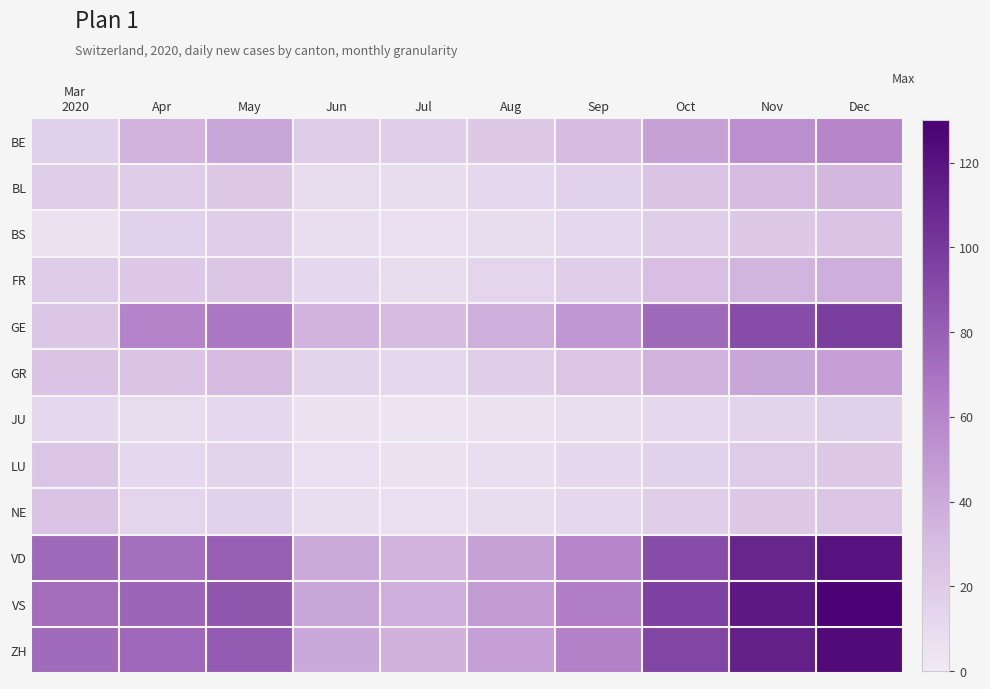

Reading left to right, transcribe all the data shown in this chart.

BE: Mar
2020=17	Apr=35	May=42	Jun=20	Jul=18	Aug=22	Sep=30	Oct=45	Nov=55	Dec=60
BL: Mar
2020=18	Apr=19	May=22	Jun=10	Jul=9	Aug=12	Sep=16	Oct=25	Nov=30	Dec=33
BS: Mar
2020=5	Apr=16	May=18	Jun=8	Jul=7	Aug=9	Sep=12	Oct=18	Nov=22	Dec=25
FR: Mar
2020=19	Apr=21	May=24	Jun=12	Jul=10	Aug=14	Sep=18	Oct=28	Nov=34	Dec=38
GE: Mar
2020=23	Apr=61	May=68	Jun=35	Jul=30	Aug=38	Sep=50	Oct=75	Nov=90	Dec=98
GR: Mar
2020=25	Apr=25	May=30	Jun=15	Jul=12	Aug=18	Sep=24	Oct=35	Nov=42	Dec=46
JU: Mar
2020=12	Apr=10	May=12	Jun=5	Jul=4	Aug=6	Sep=8	Oct=12	Nov=15	Dec=17
LU: Mar
2020=24	Apr=12	May=15	Jun=7	Jul=6	Aug=8	Sep=11	Oct=16	Nov=20	Dec=22
NE: Mar
2020=25	Apr=14	May=16	Jun=8	Jul=7	Aug=9	Sep=12	Oct=18	Nov=22	Dec=24
VD: Mar
2020=75	Apr=72	May=80	Jun=40	Jul=35	Aug=45	Sep=60	Oct=90	Nov=110	Dec=120
VS: Mar
2020=73	Apr=77	May=85	Jun=42	Jul=38	Aug=48	Sep=64	Oct=96	Nov=117	Dec=128
ZH: Mar
2020=74	Apr=76	May=82	Jun=41	Jul=36	Aug=46	Sep=62	Oct=93	Nov=113	Dec=124